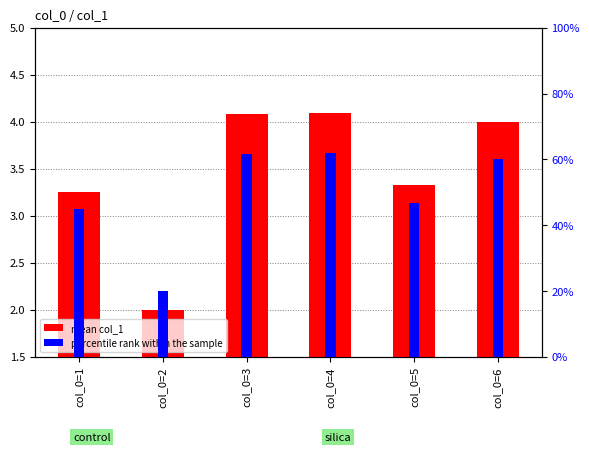

List the series in order of their overall mean, highest first.

percentile rank within the sample, mean col_1